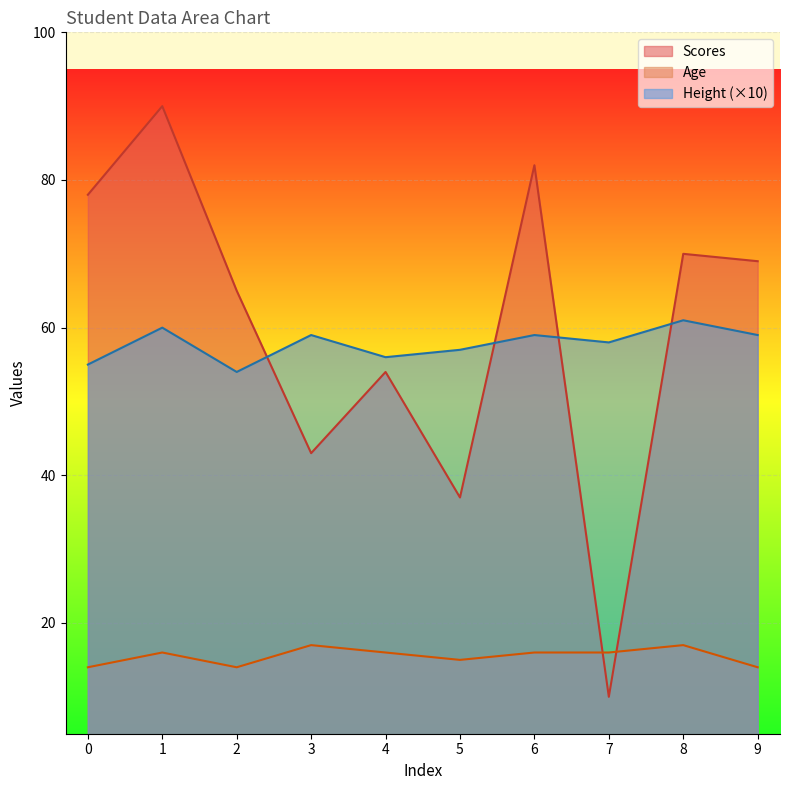

Is the value of Height at 2 greater than the value of Age at 6?

Yes